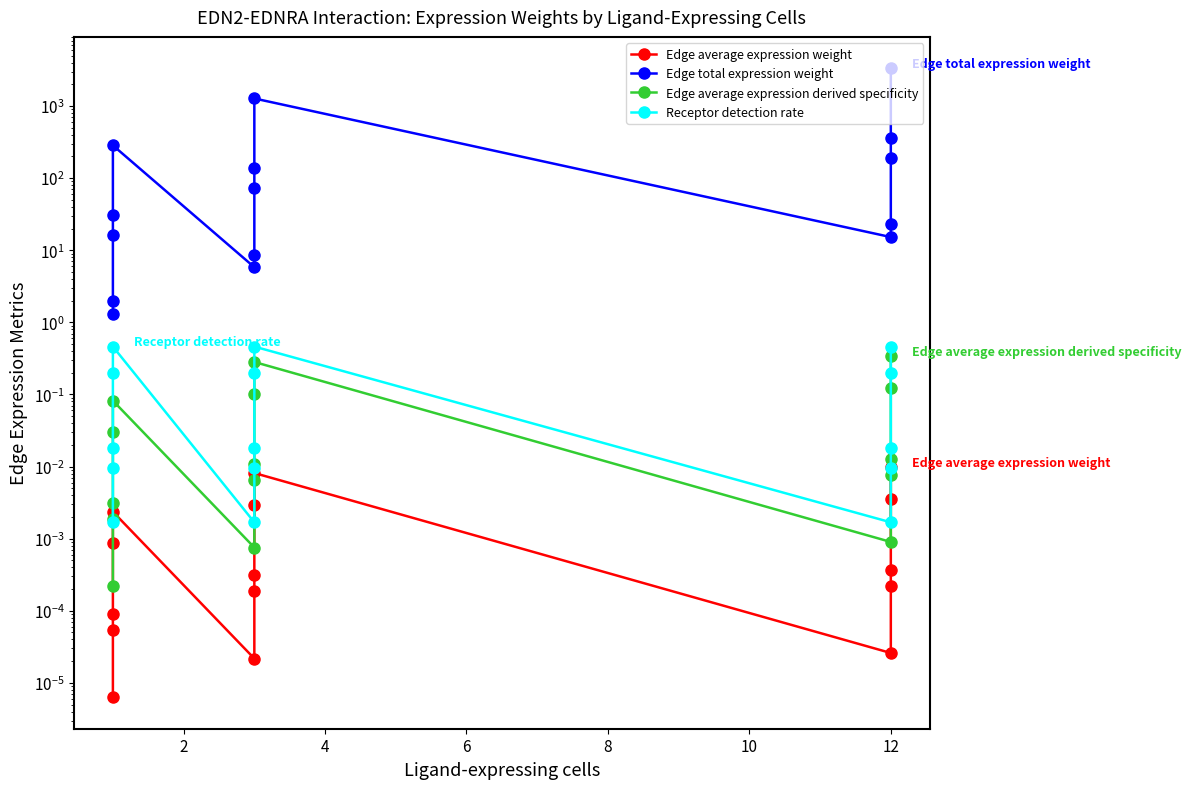

True or false: Edge total expression weight has a value of 191.7 at 12.

True